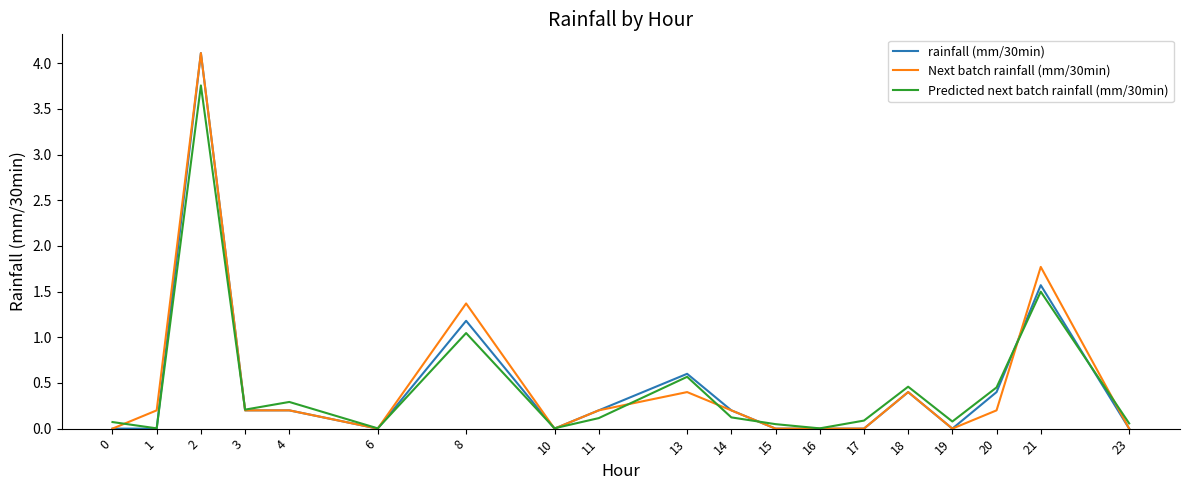

The value of Predicted next batch rainfall (mm/30min) at 3 is 0.2. True or false?

True